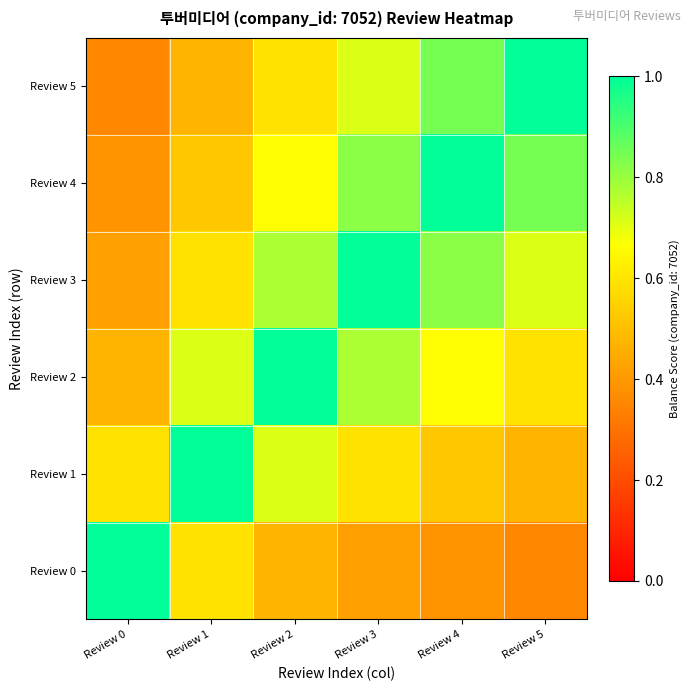

At which category is the sum across all series the highest?

Review 3